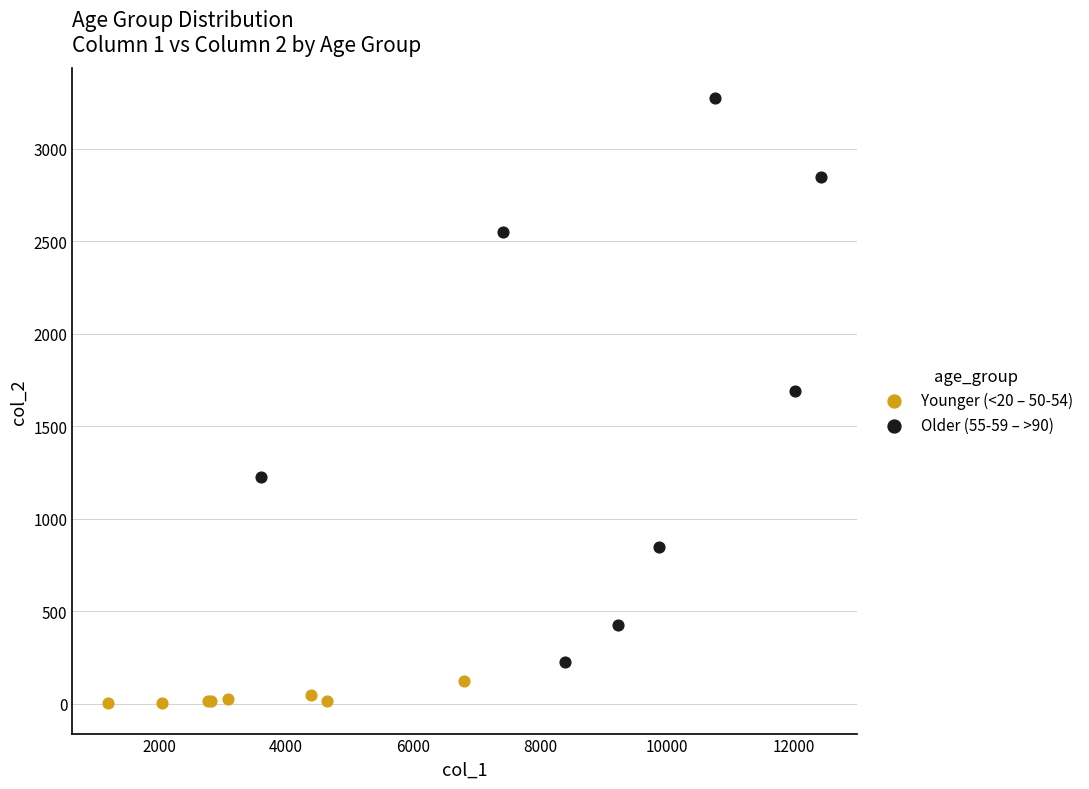

Which series has the largest Y range (max minus min)?

Older (55-59 – >90)